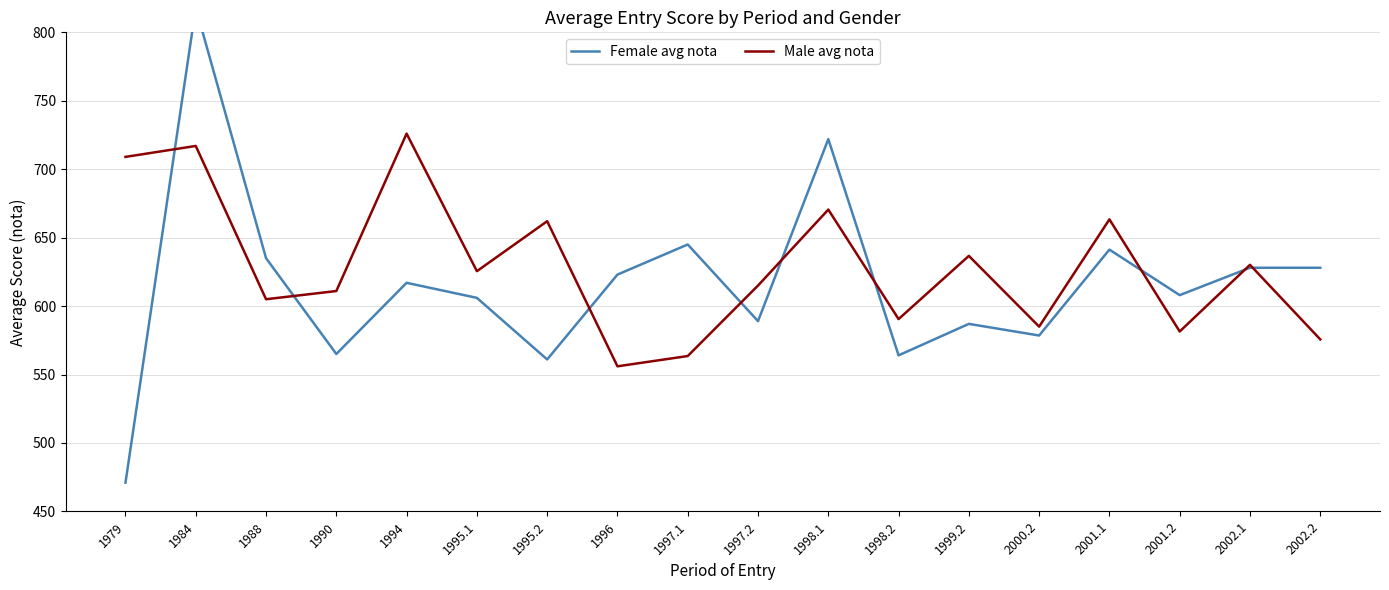

What is the label of the 1st point from the left?

1979